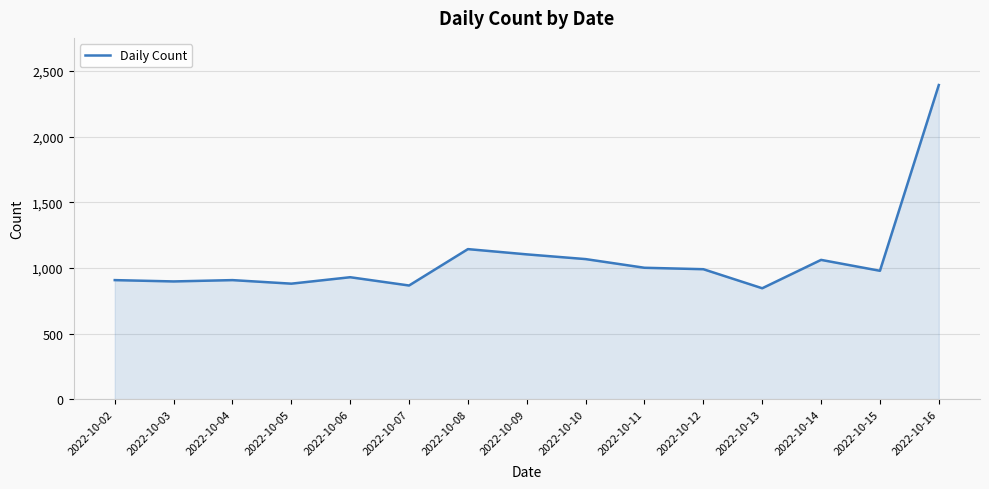

Approximately how many times larger is the value at 2022-10-05 compared to 2022-10-11?

0.9